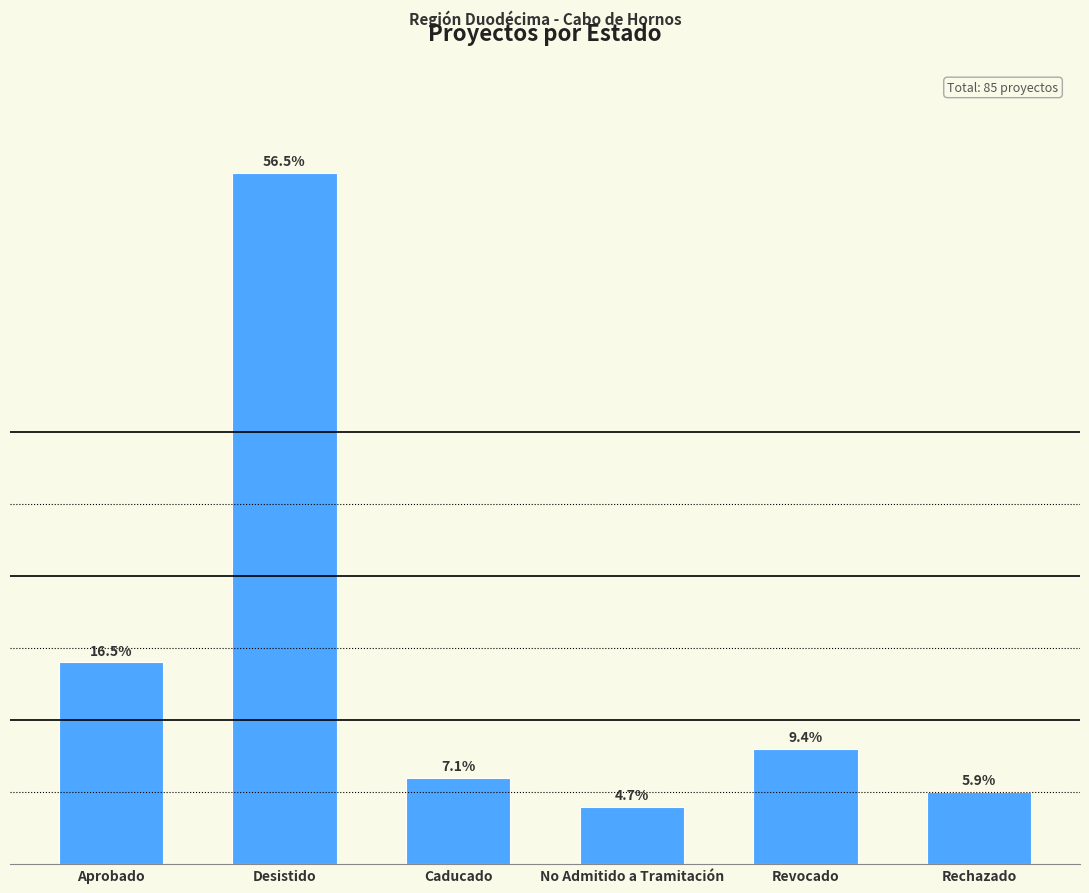

Does the chart contain any negative values?

No